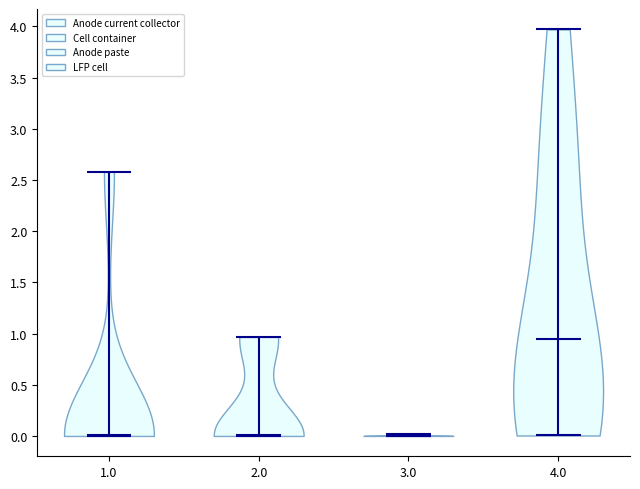

What is the highest point the violin at x = 3.0 reaches on the y-axis? The values are not printed on the chart, so give them approximately, as read against the axis.

0.00